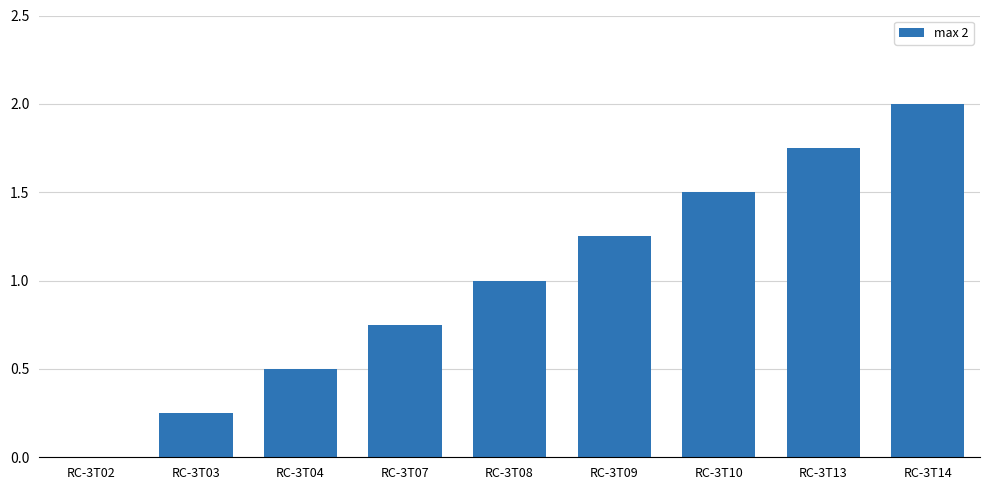

Count the number of categories in the chart.

9